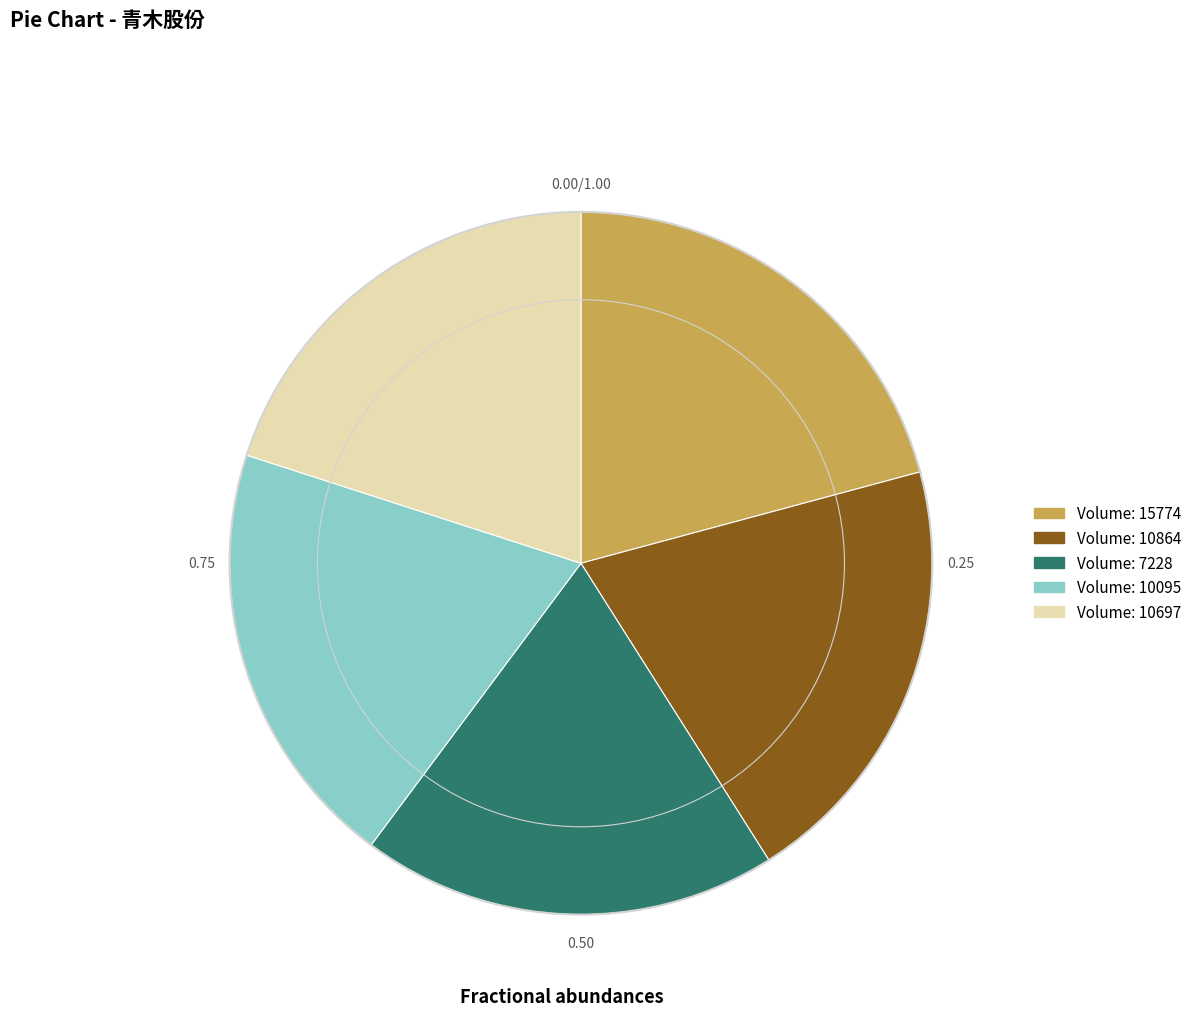

Is there a majority slice in this chart?

No